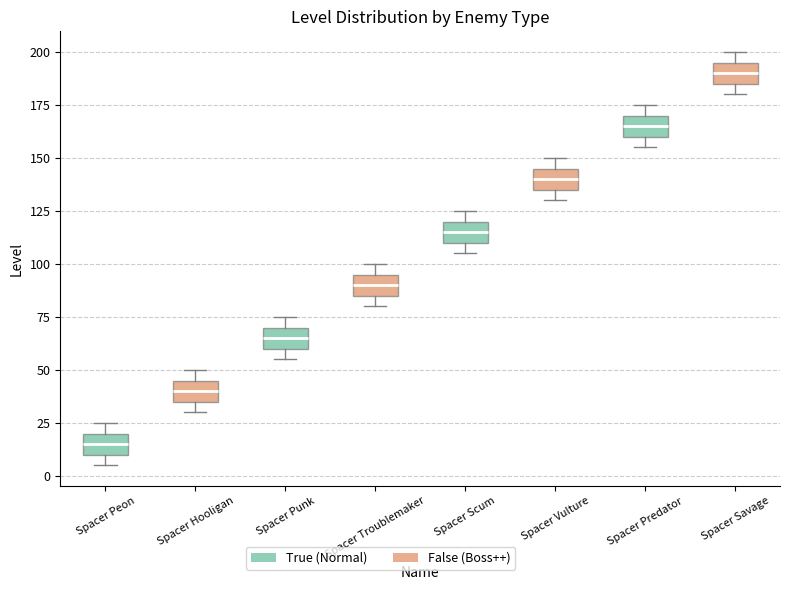

Which box has the lowest median line?

Spacer Peon